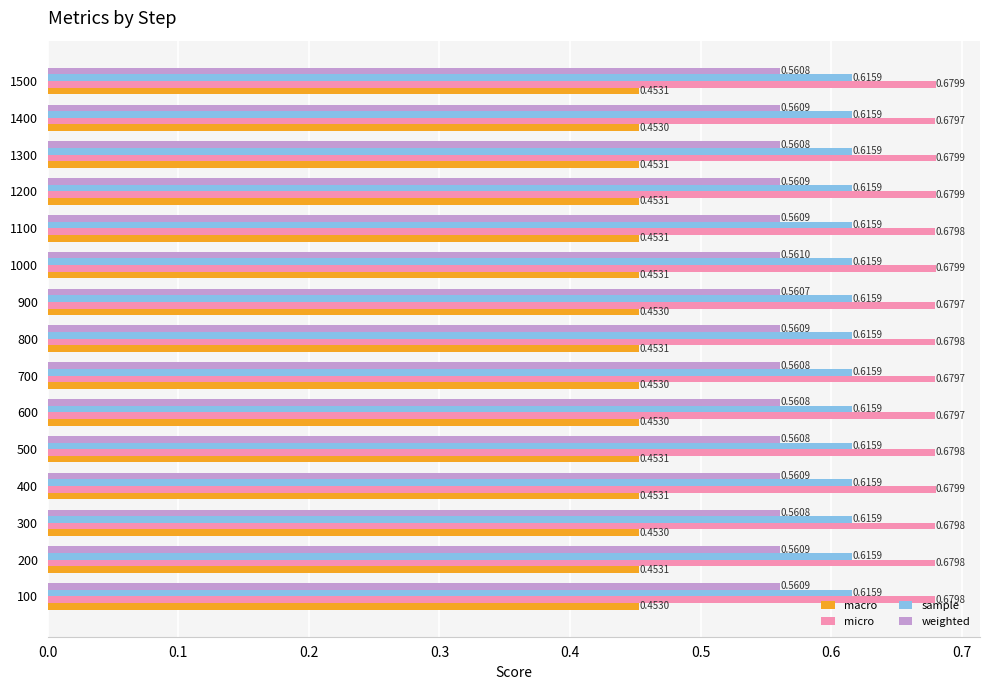

What is the sum of all weighted values?

8.4